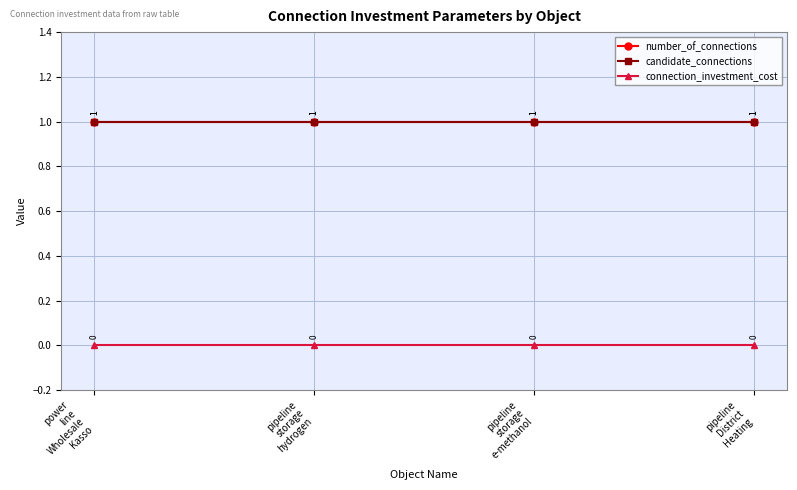

Is this an area chart (filled region under the line)?

No